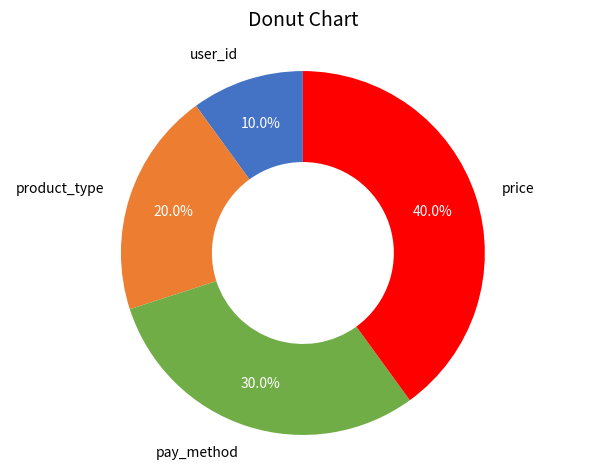

Is product_type the majority of the pie?

No